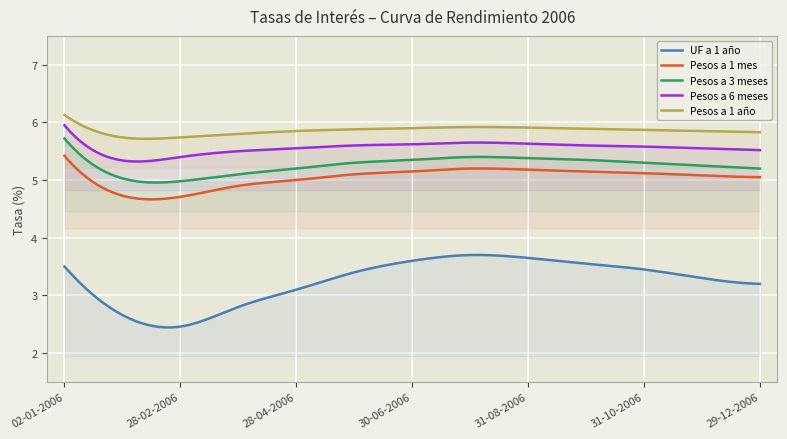

What is the approximate value of Pesos a 3 meses at 29-09-2006?

5.3